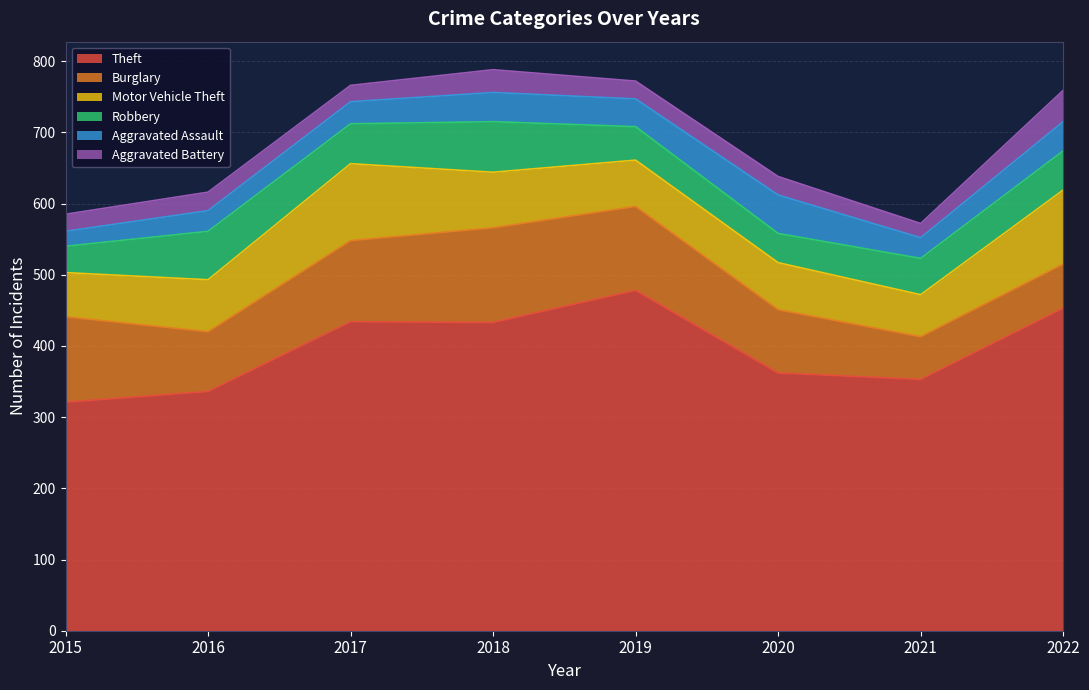

Where is the first local minimum for Aggravated Assault?

2019